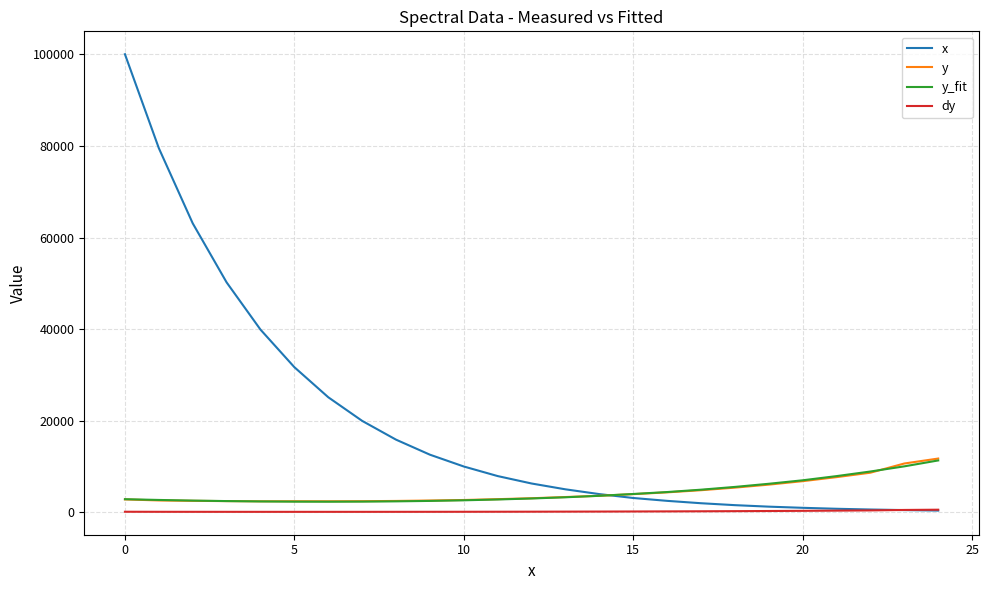

What is the maximum value for y_fit?

11341.9